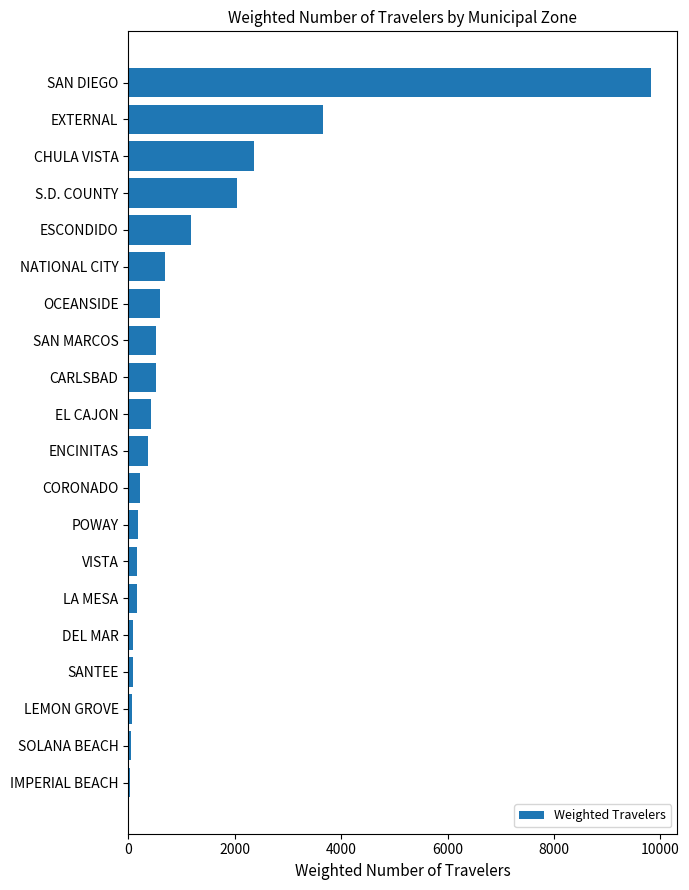

Which has a higher value, NATIONAL CITY or DEL MAR?

NATIONAL CITY